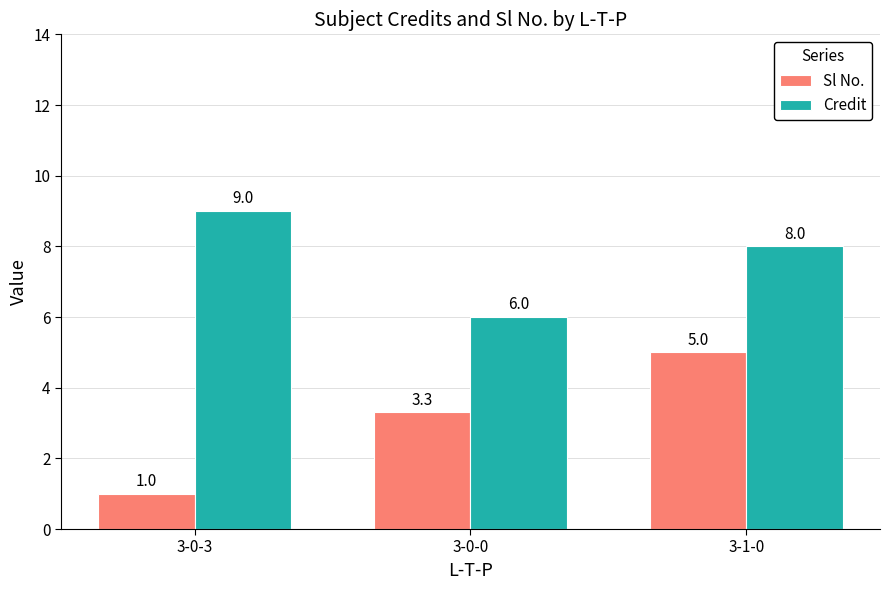

What are all the series names shown in the legend?

Sl No., Credit